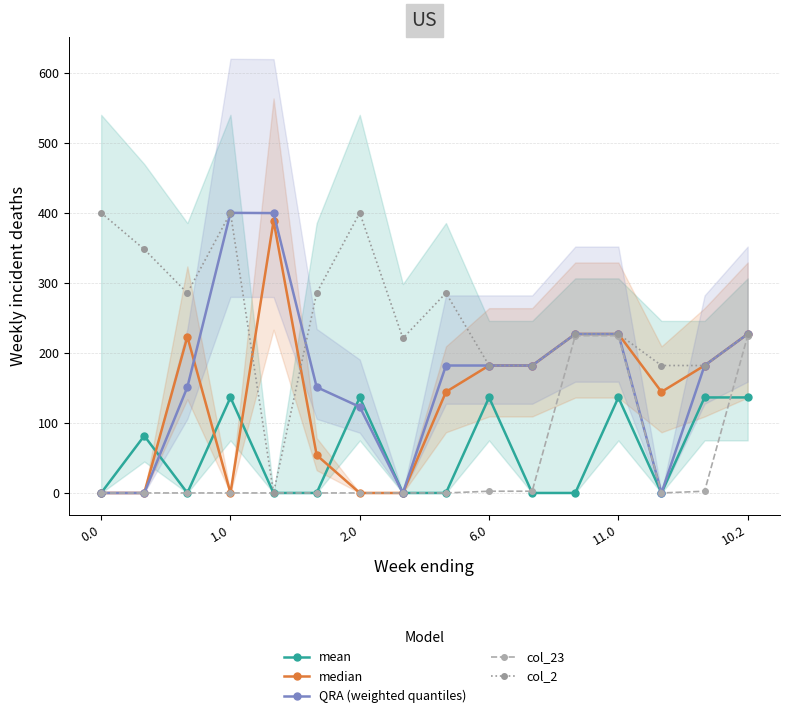

True or false: QRA (weighted quantiles) has more than 0 interior local peaks.

True